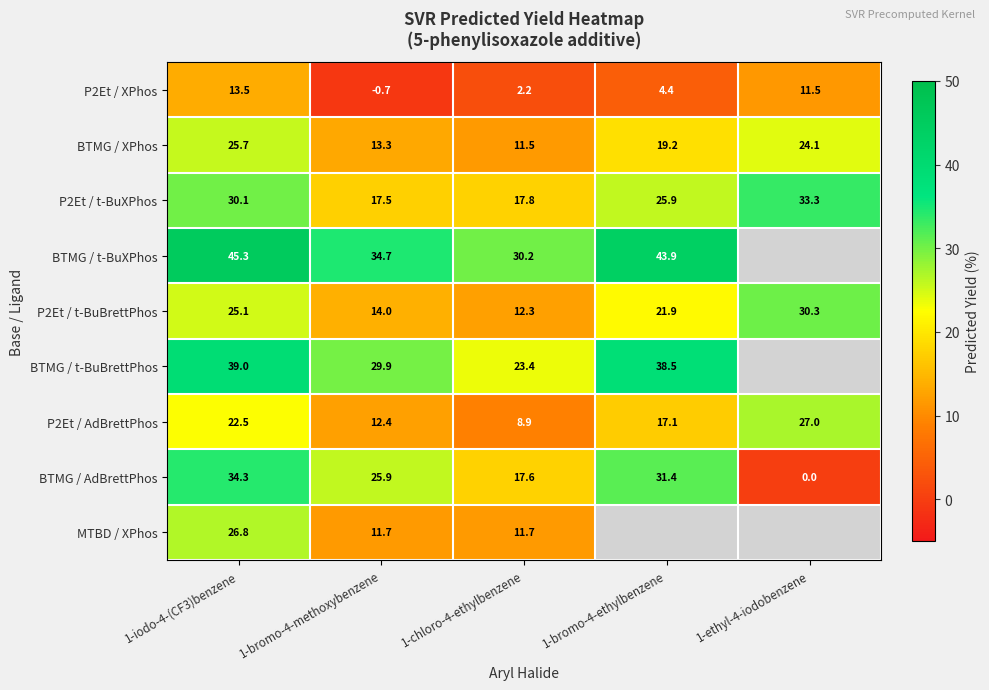

What is the sum of the P2Et / AdBrettPhos values at 1-bromo-4-methoxybenzene and 1-iodo-4-(CF3)benzene?

34.9